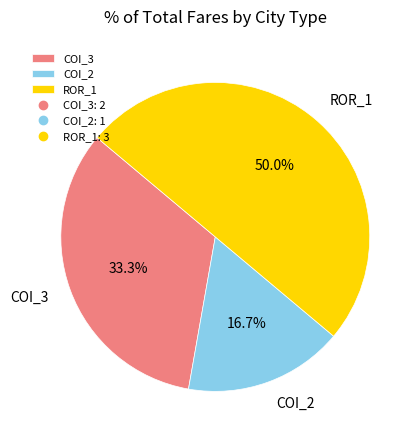

How many segments does this pie chart have?

3